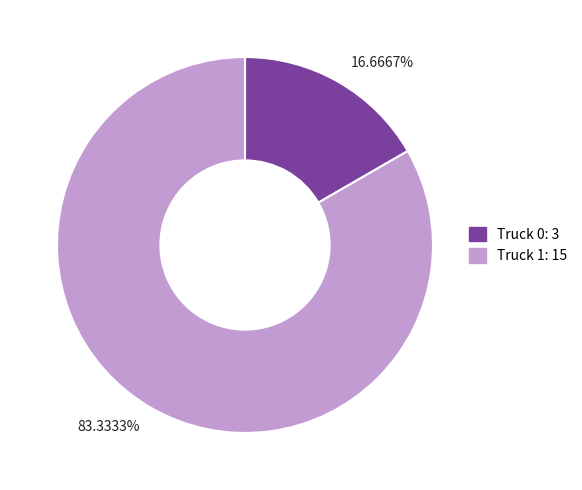

How many slices are in this pie chart?

2